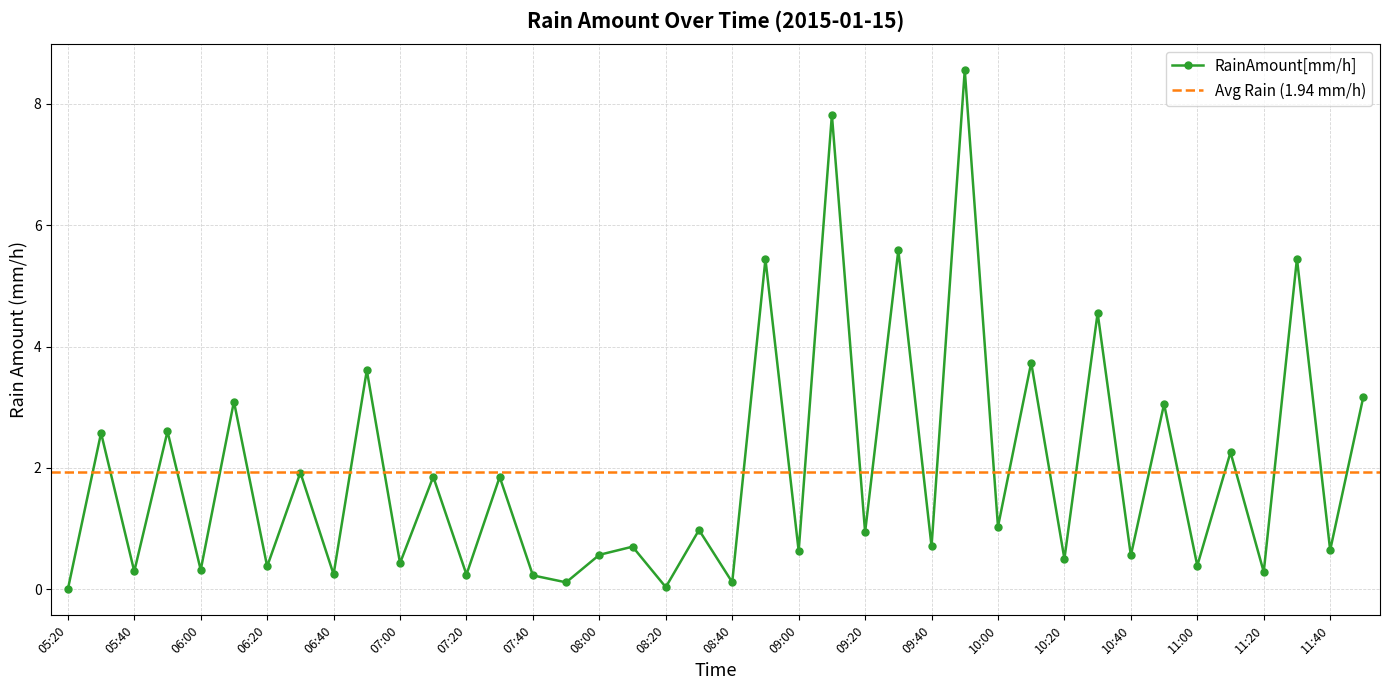

Reading right to left, transcribe all the data shown in this chart.

3.2	0.6	5.4	0.3	2.3	0.4	3.1	0.6	4.6	0.5	3.7	1.0	8.6	0.7	5.6	0.9	7.8	0.6	5.4	0.1	1.0	0.0	0.7	0.6	0.1	0.2	1.9	0.2	1.9	0.4	3.6	0.2	1.9	0.4	3.1	0.3	2.6	0.3	2.6	-0.0